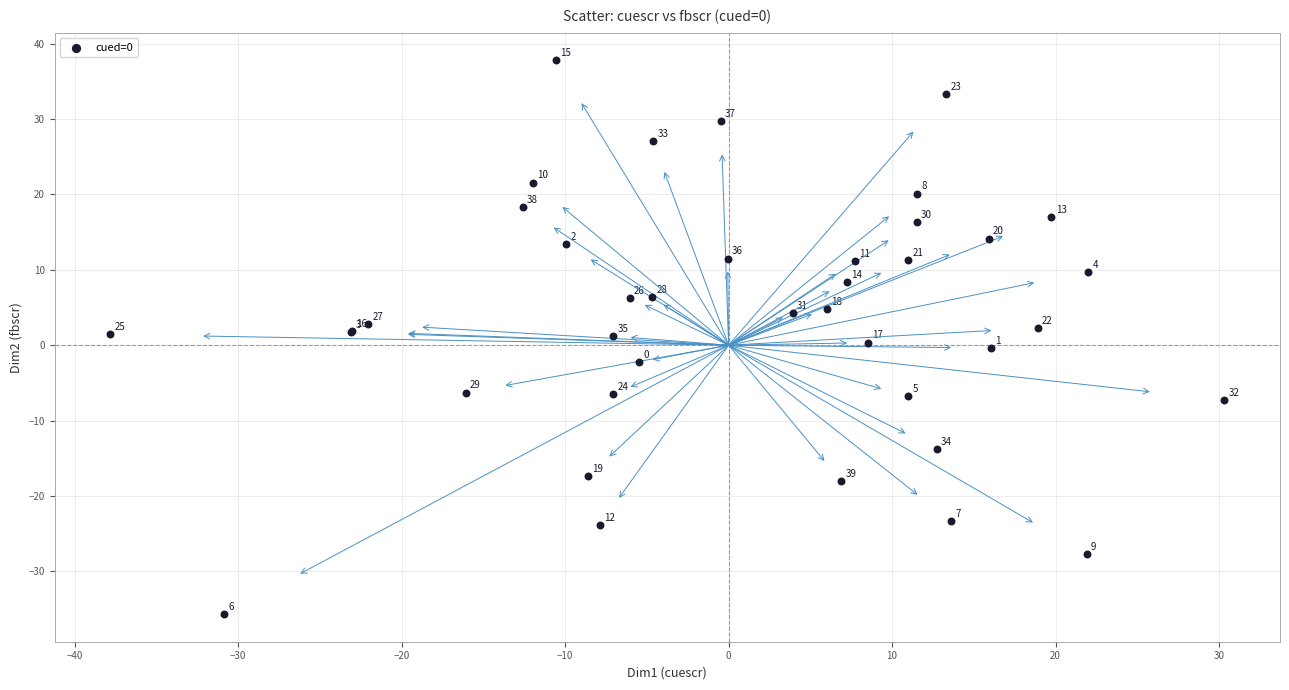

What Y value in the scatter plot is closest to 1?

1.2